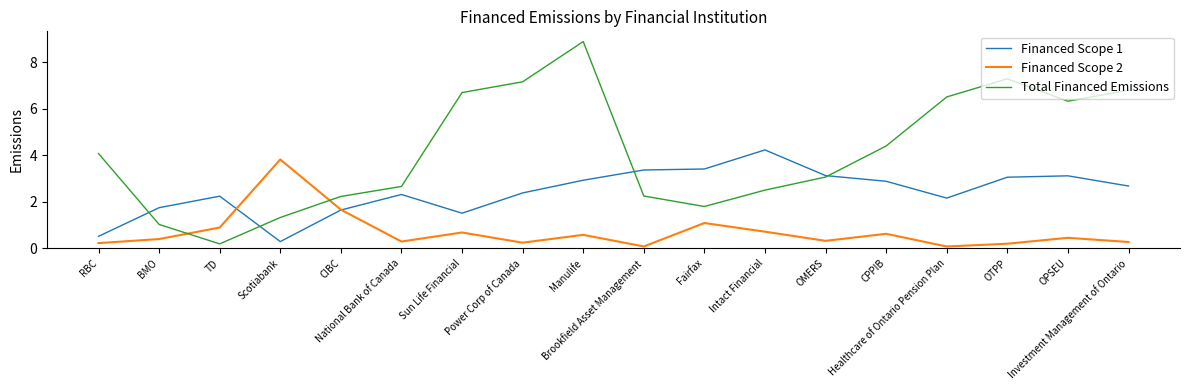

Which series has the largest range (max minus min)?

Total Financed Emissions